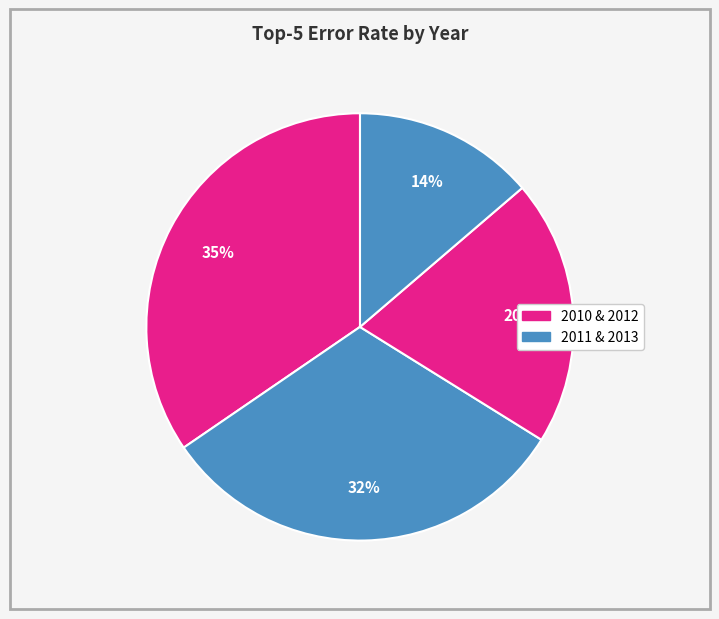

Count the number of slices in the pie.

4